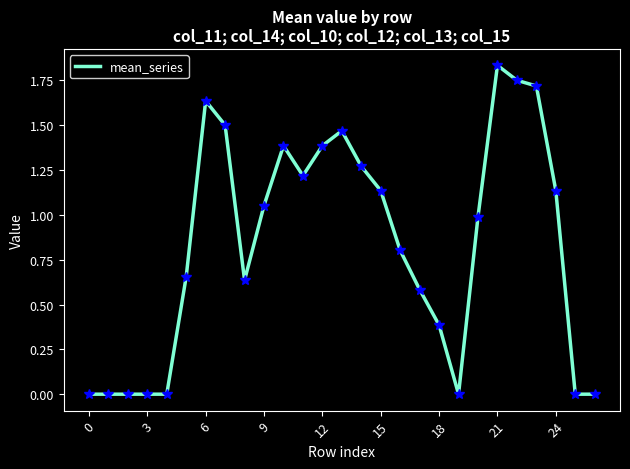

What is the value of the 6th point from the left?

0.7